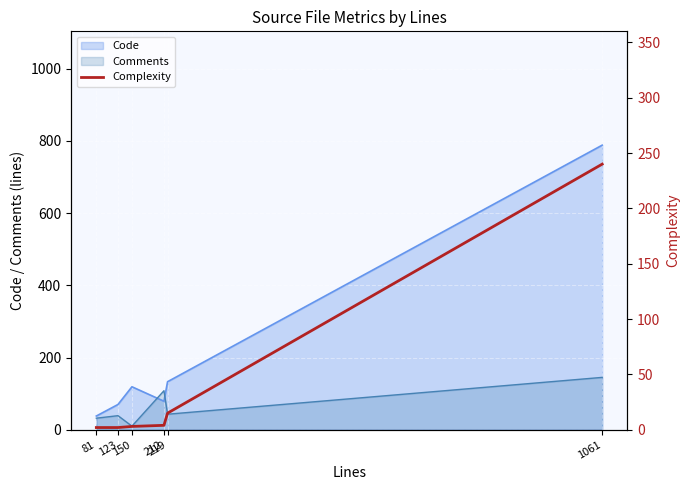

What is the value of the 2nd point from the left?

2